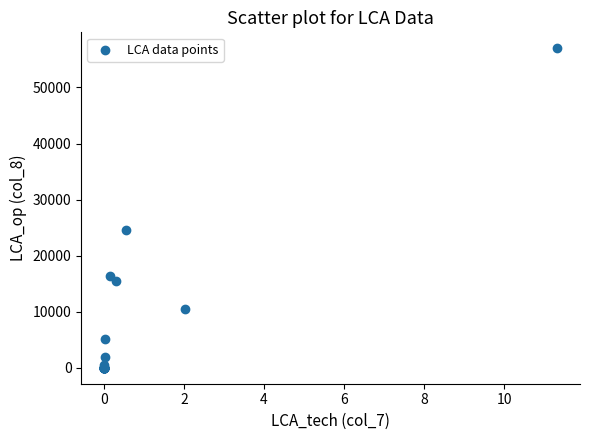

What Y value in the scatter plot is closest to 28490?

24643.2